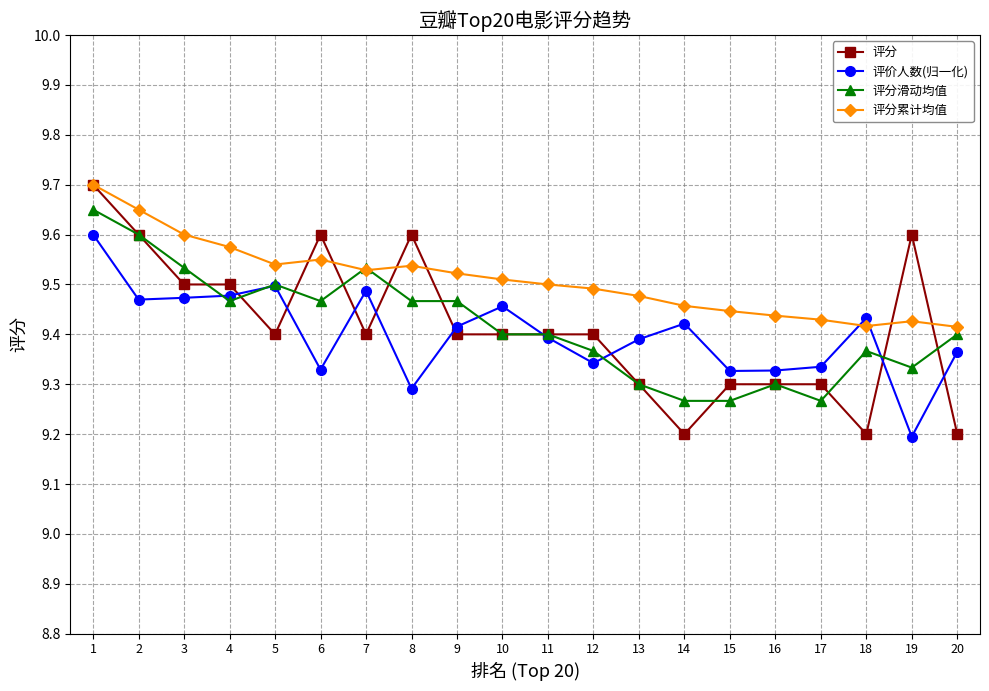

At which category does 评分累计均值 reach its first local valley?

5